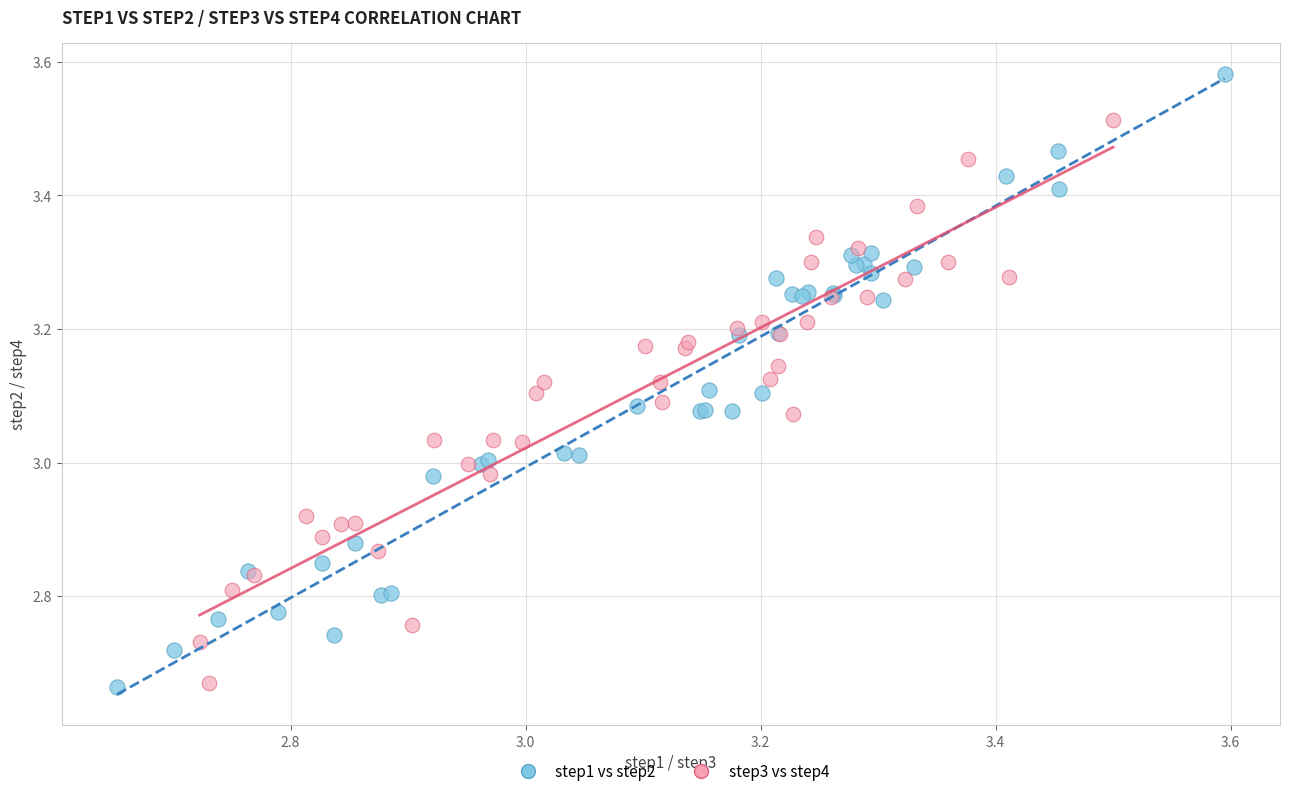

Which series has the widest spread of Y values?

step1 vs step2